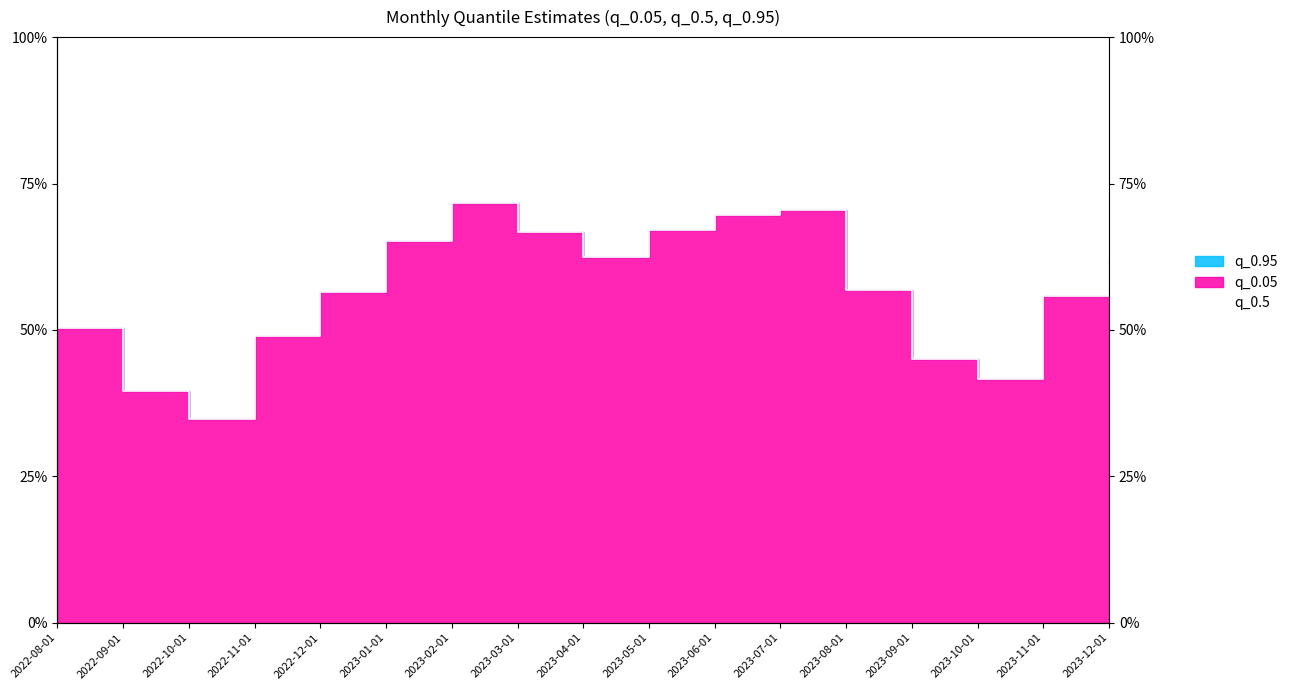

What is the label of the 3rd point from the right?

2023-10-01